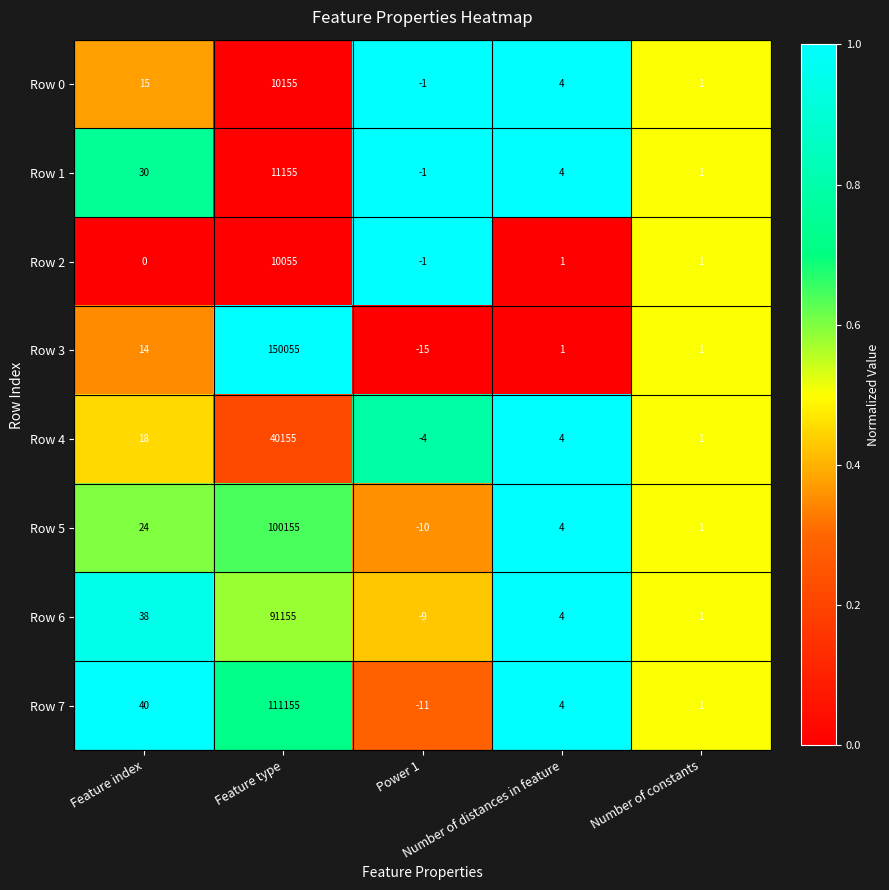

Which series has the widest spread of values?

Row 3